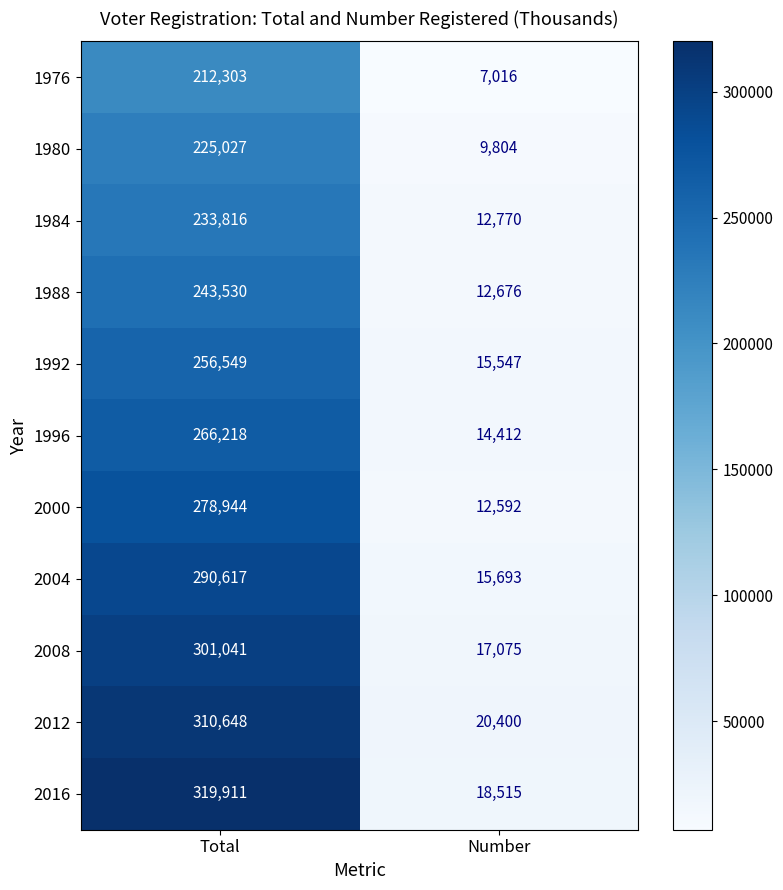

What is the difference between the maximum and minimum values in the 1976 series?

205287